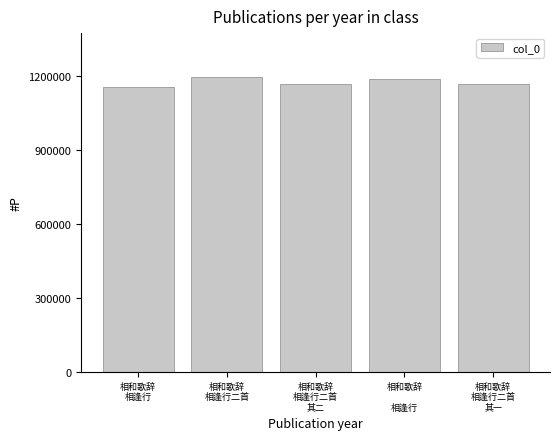

Count the number of categories in the chart.

5